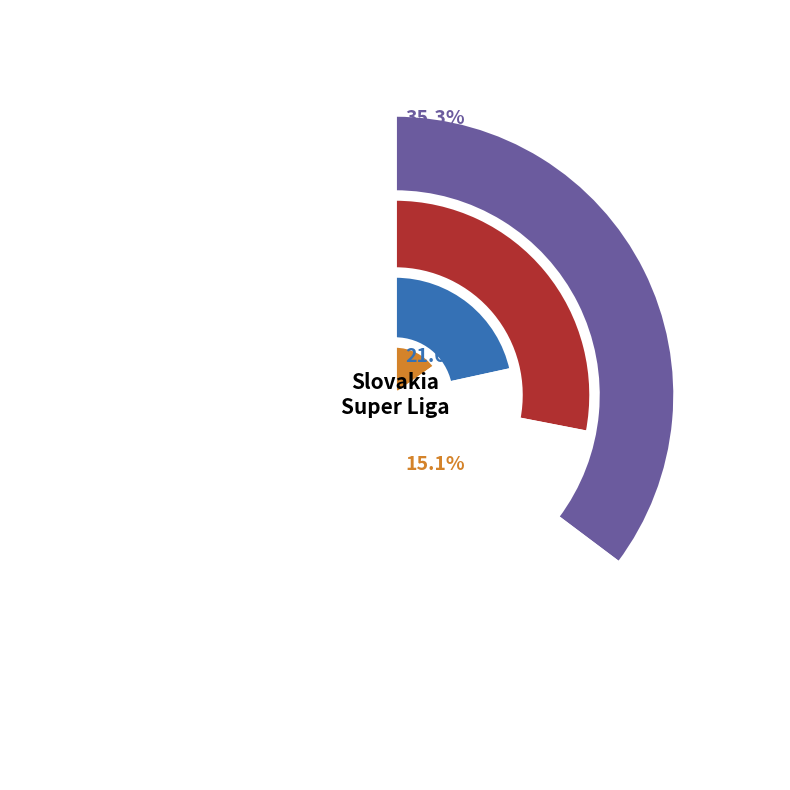

Is it true that Spartak Trnava is 15% of the pie?

False